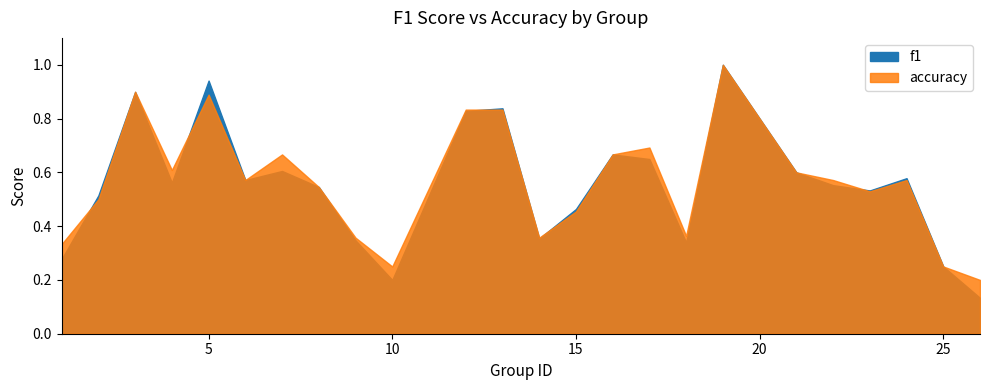

Is the value of f1 at 9 greater than the value of accuracy at 2?

No